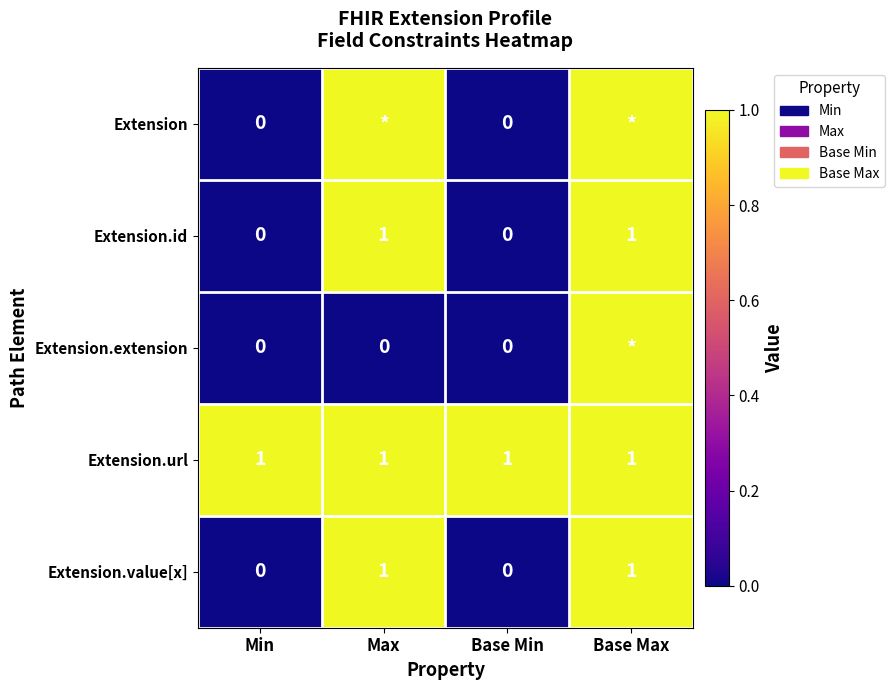

What is the spread (max minus min) of values at Max?

2